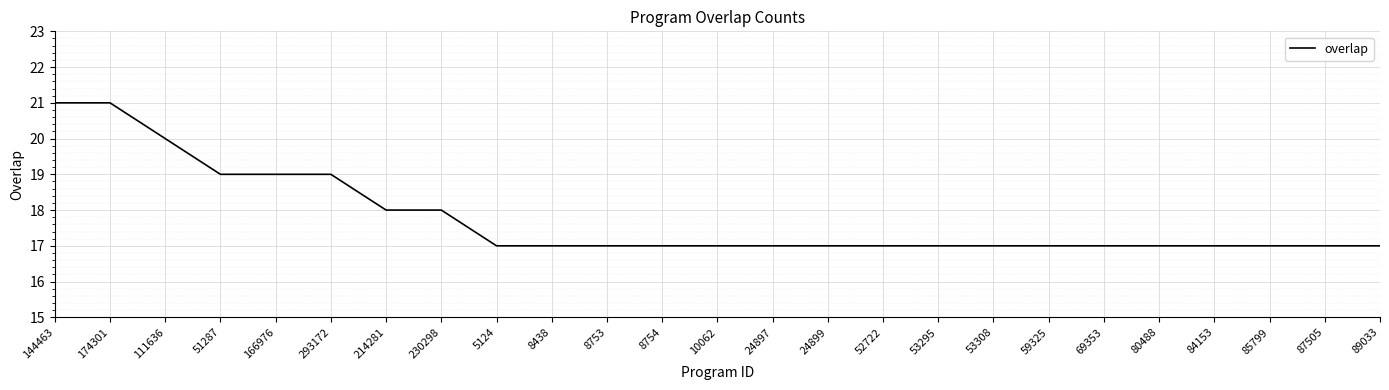

Approximately how many times larger is the value at 5124 compared to 8754?

1.0